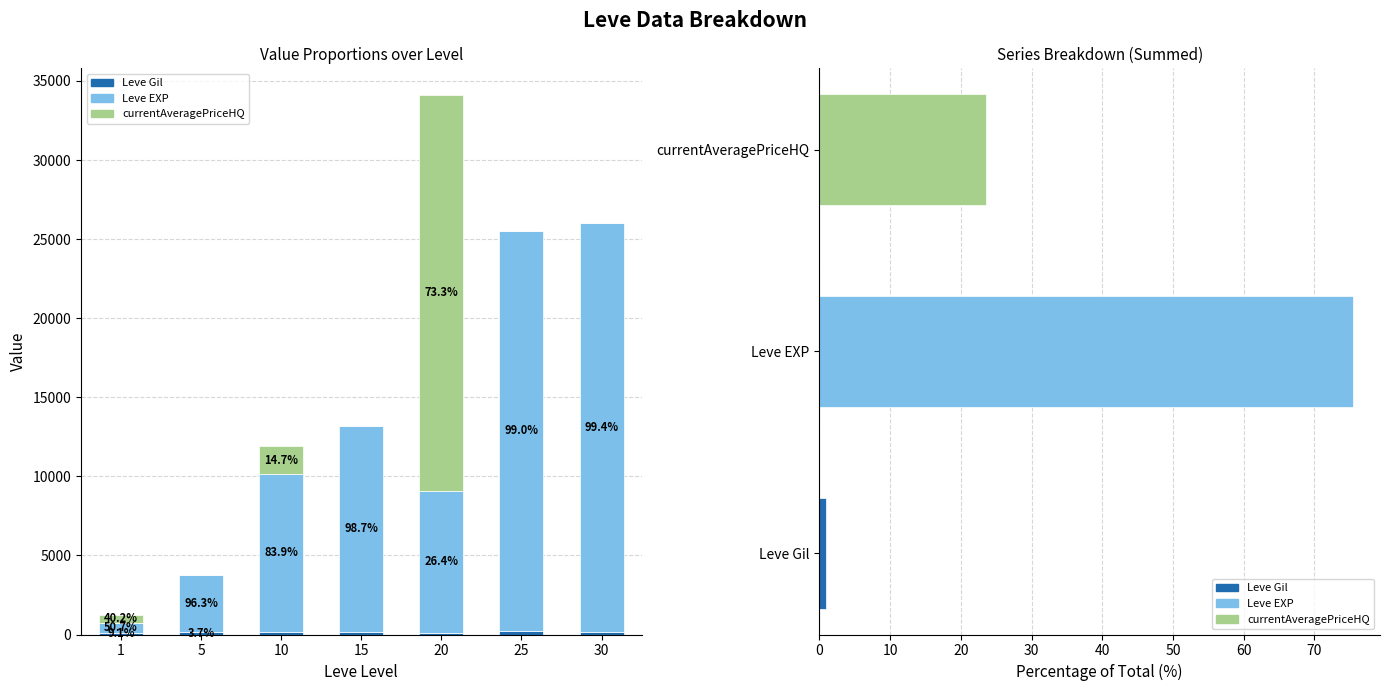

At which label does Leve Gil first exceed 151?

10